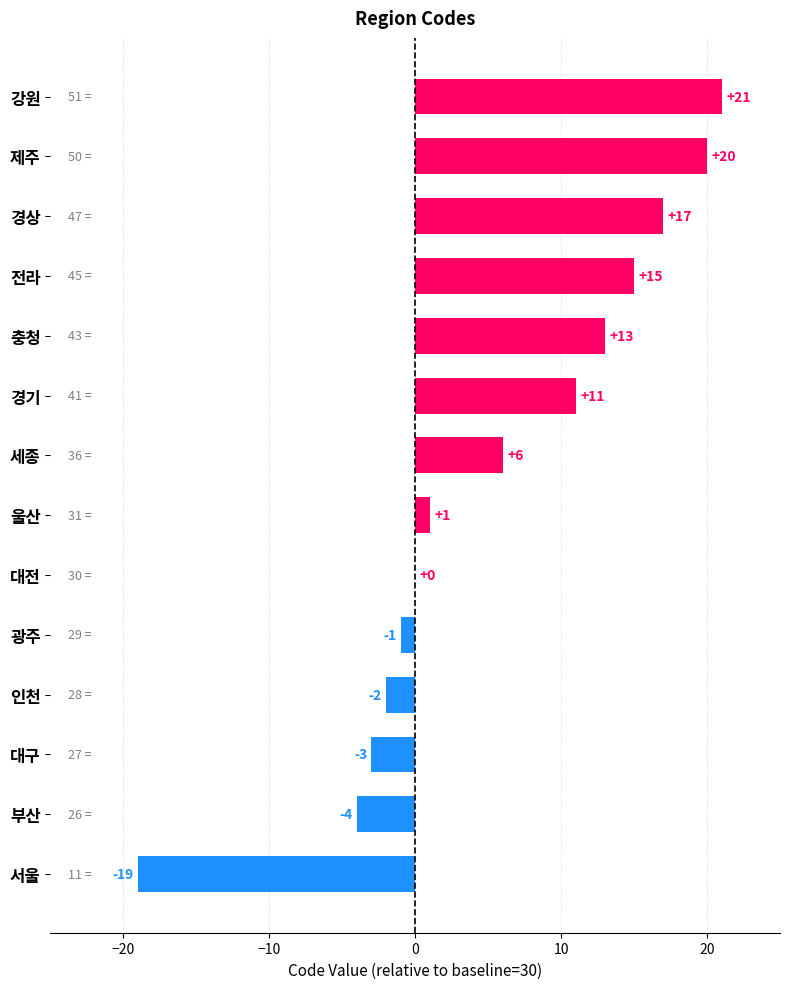

Between 대구 and 경기, which is larger?

경기